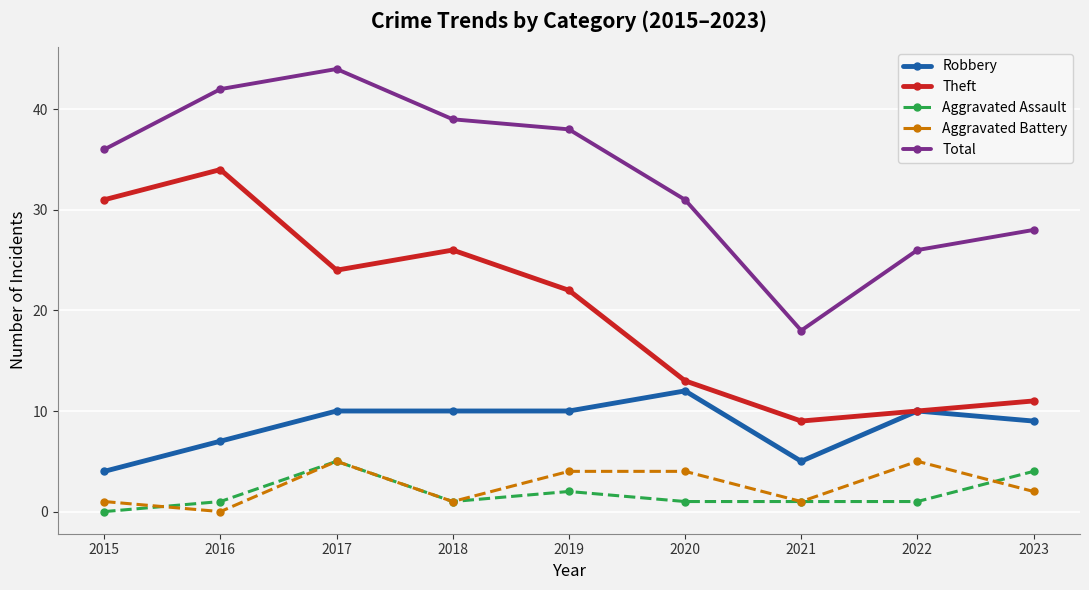

What is the difference between the maximum and minimum values in the Robbery series?

8